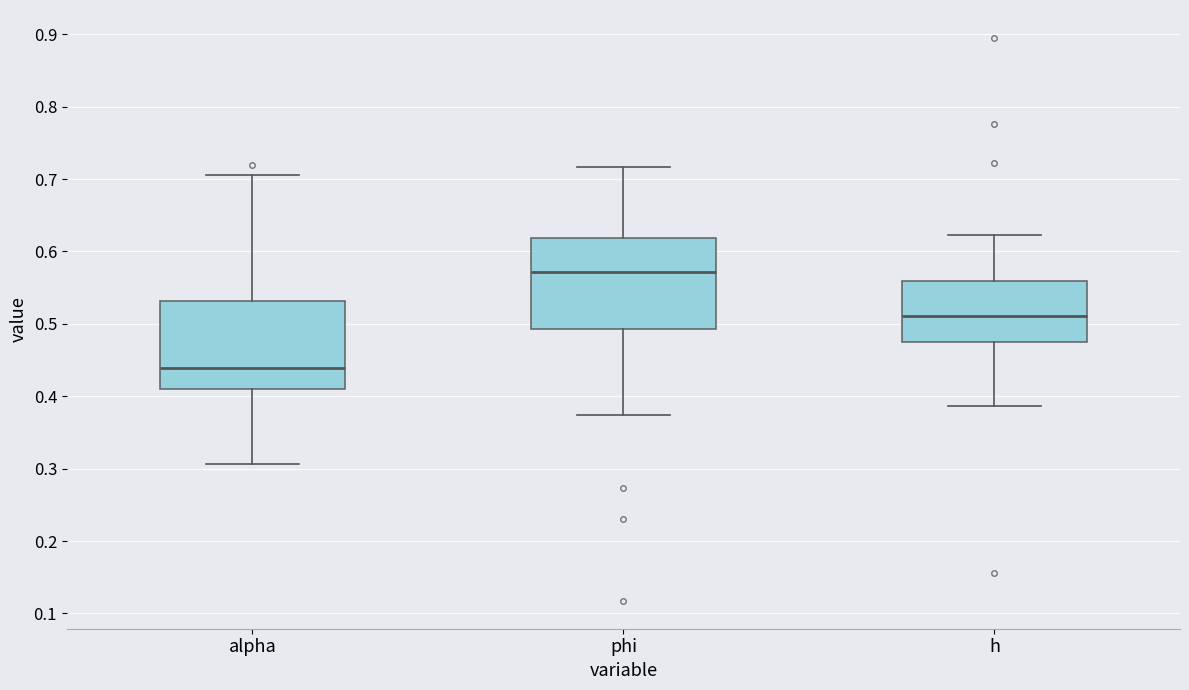

Where is the upper edge of the box for h on the y-axis? The values are not printed on the chart, so give them approximately, as read against the axis.

0.56